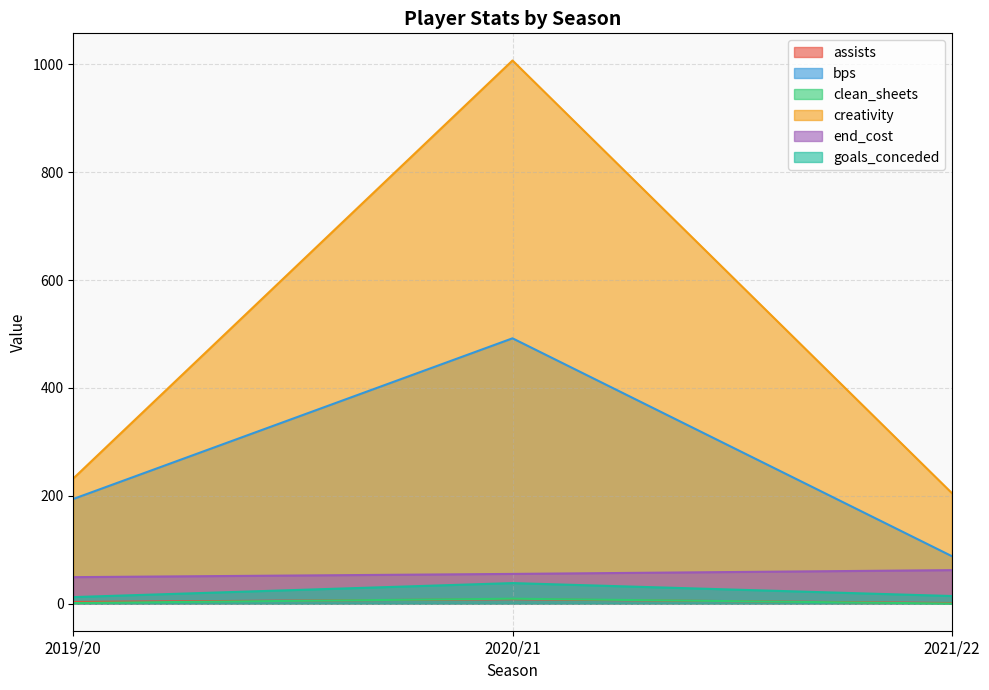

Which series has the largest range (max minus min)?

creativity